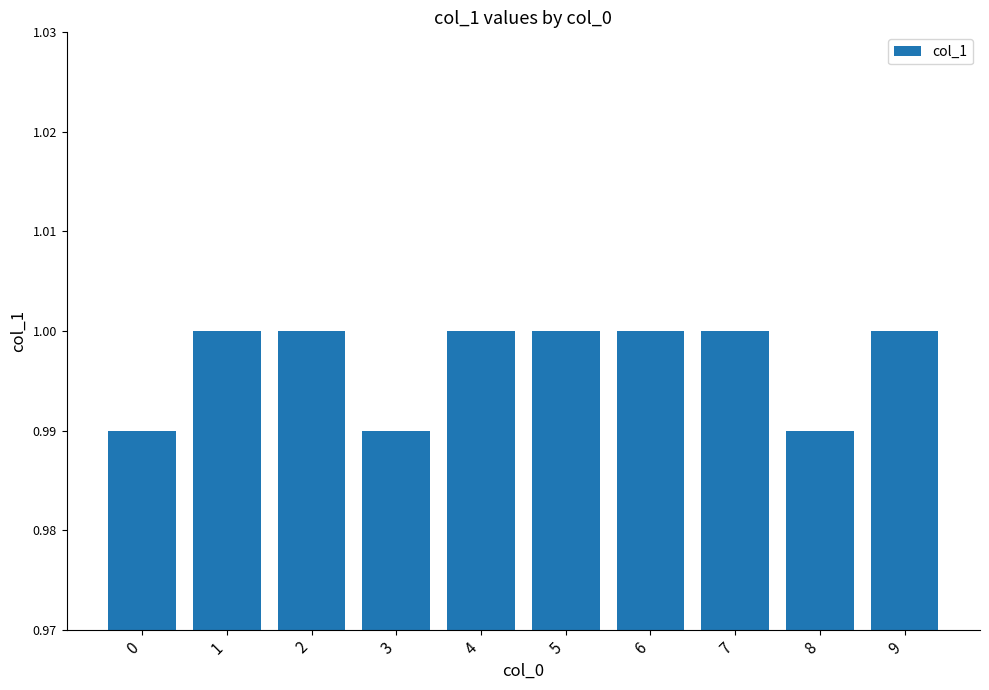

Between 0 and 2, which is larger?

2